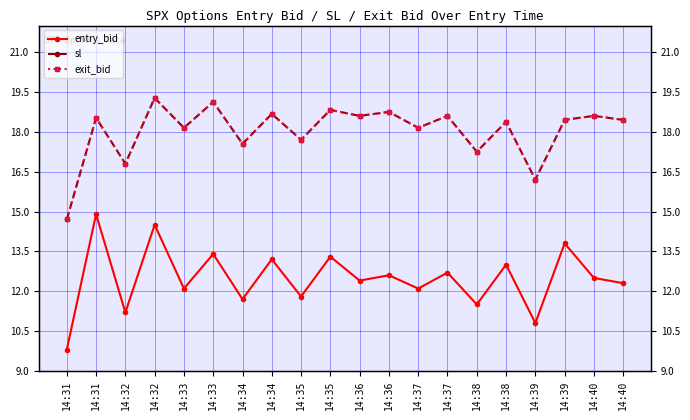

Reading left to right, transcribe all the data shown in this chart.

entry_bid: 9.8	14.9	11.2	14.5	12.1	13.4	11.7	13.2	11.8	13.3	12.4	12.6	12.1	12.7	11.5	13.0	10.8	13.8	12.5	12.3
sl: 14.7	18.5	16.8	19.3	18.1	19.1	17.6	18.7	17.7	18.8	18.6	18.8	18.1	18.6	17.2	18.4	16.2	18.4	18.6	18.4
exit_bid: 14.7	18.5	16.8	19.3	18.1	19.1	17.6	18.7	17.7	18.8	18.6	18.8	18.1	18.6	17.2	18.4	16.2	18.4	18.6	18.4